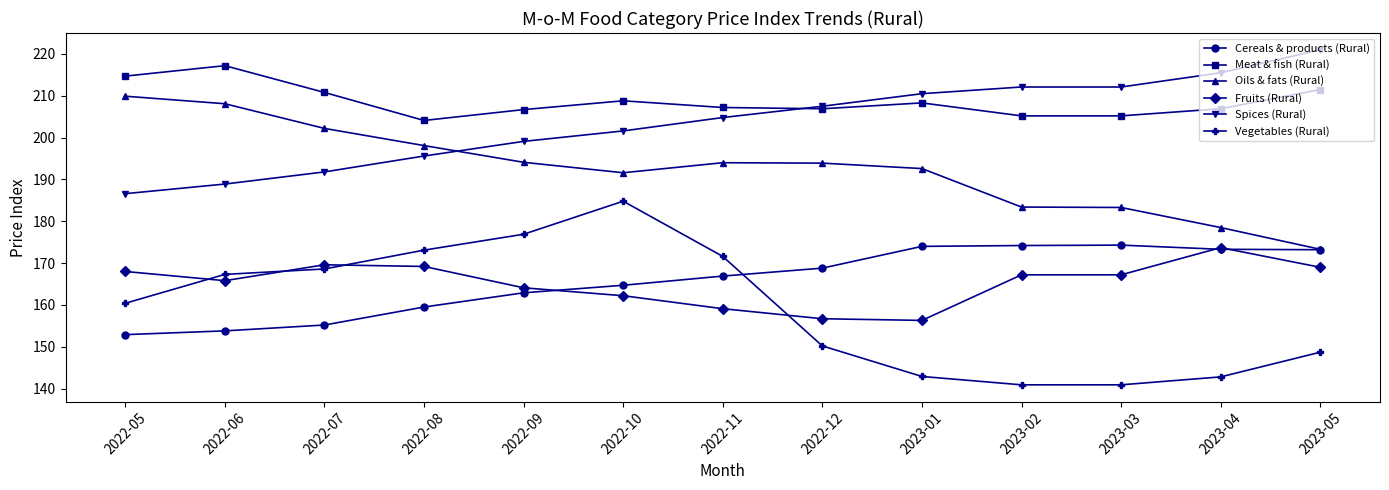

Is the value of Meat & fish (Rural) at 2022-05 greater than the value of Spices (Rural) at 2022-11?

Yes